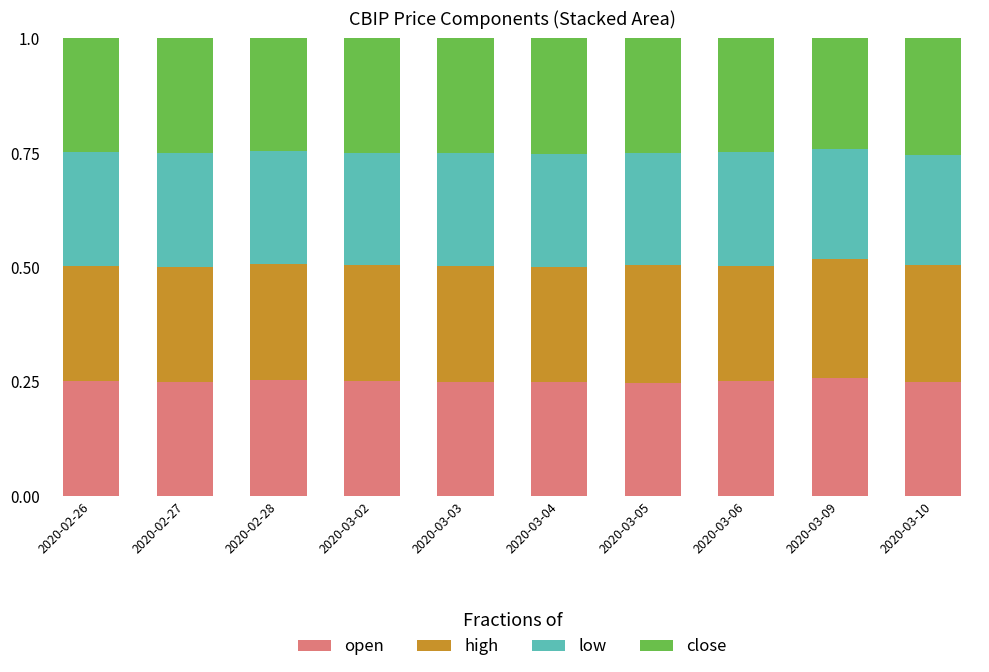

True or false: open has a value of 0.1 at 2020-03-10.

False